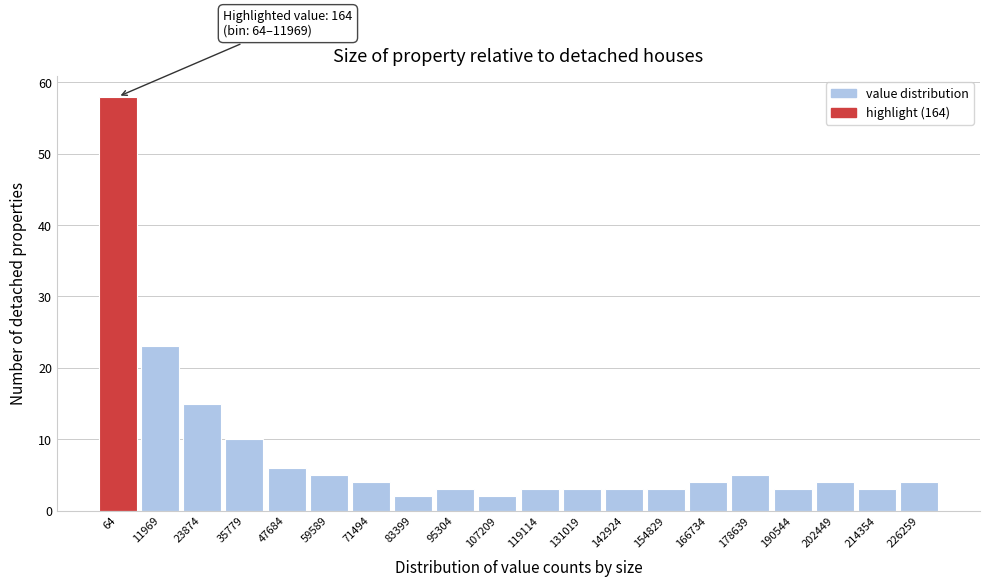

Reading left to right, list all the values displayed in this chart.

64=58	11969=23	23874=15	35779=10	47684=6	59589=5	71494=4	83399=2	95304=3	107209=2	119114=3	131019=3	142924=3	154829=3	166734=4	178639=5	190544=3	202449=4	214354=3	226259=4